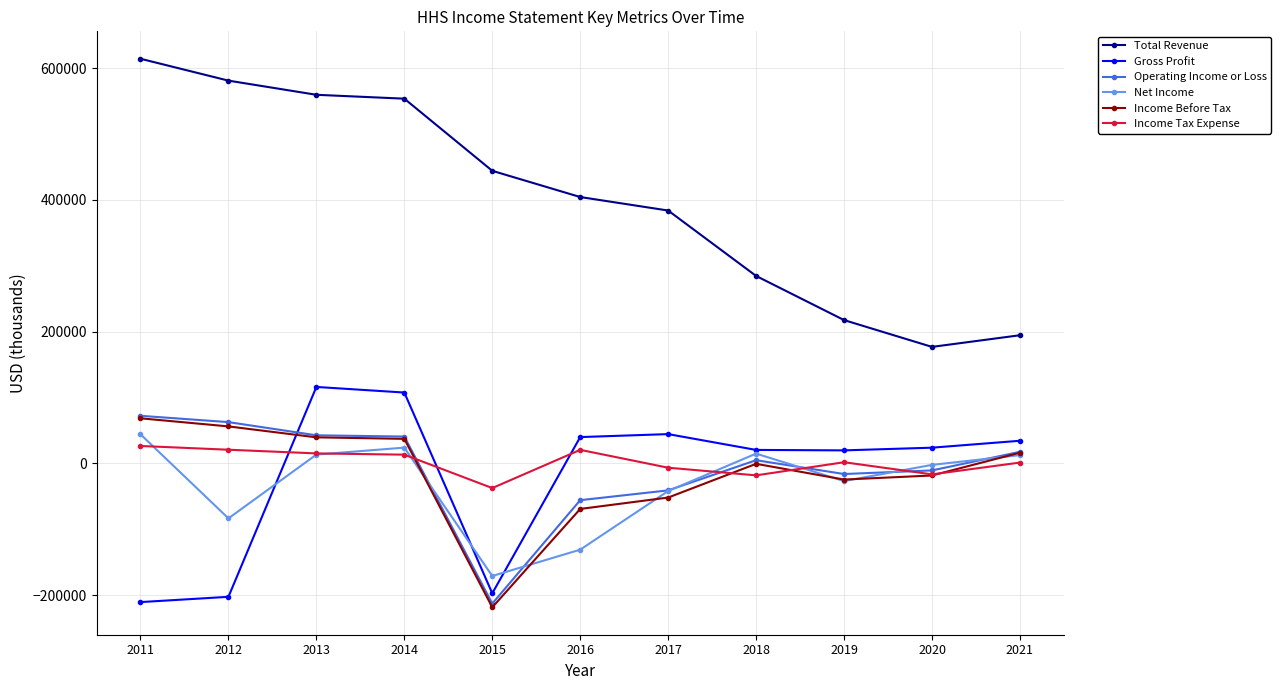

How many values in Gross Profit are above zero?

8